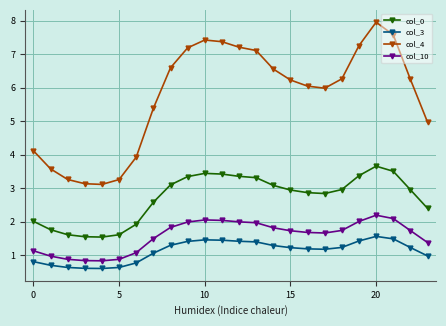

Which series has the largest total across all categories?

col_4